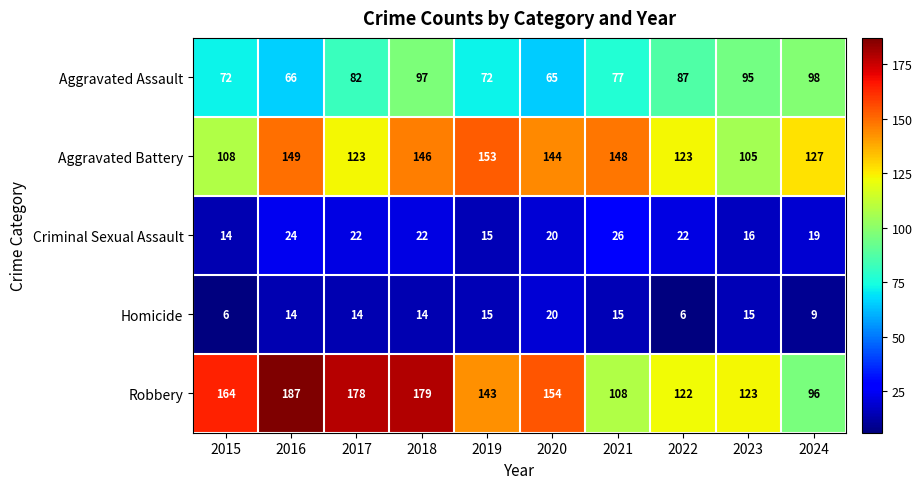

Which label corresponds to the largest value in the chart?

2016